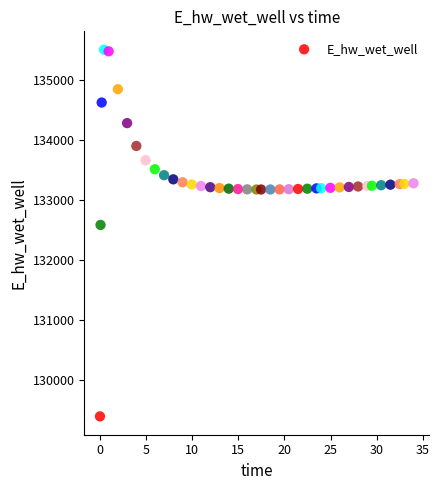

What is the range of Y values (max minus min)?

6104.2